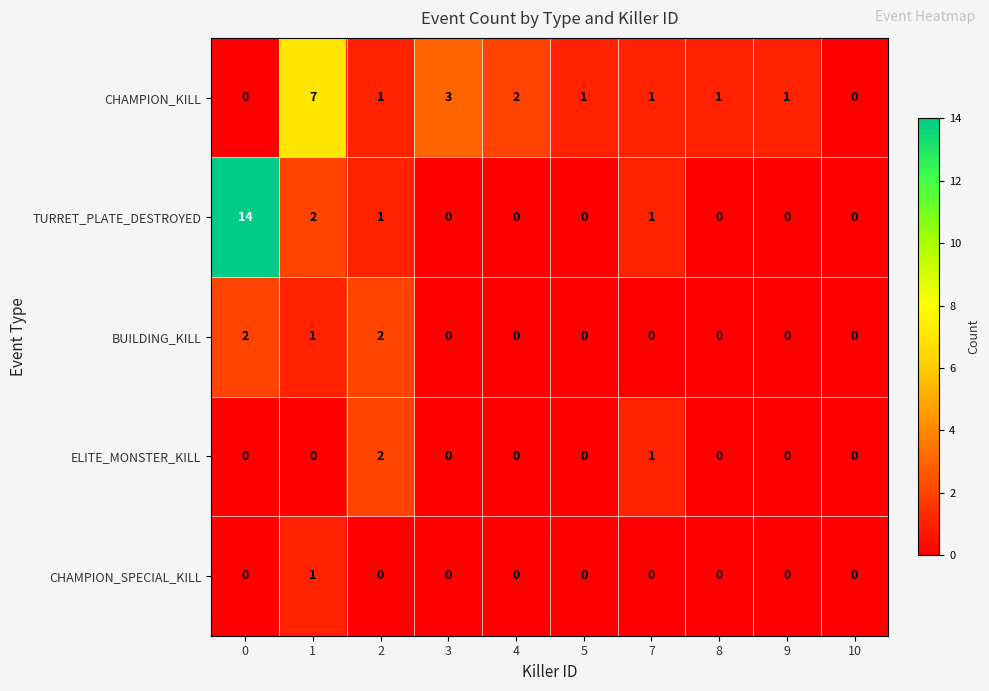

What is the sum of all CHAMPION_KILL values?

17